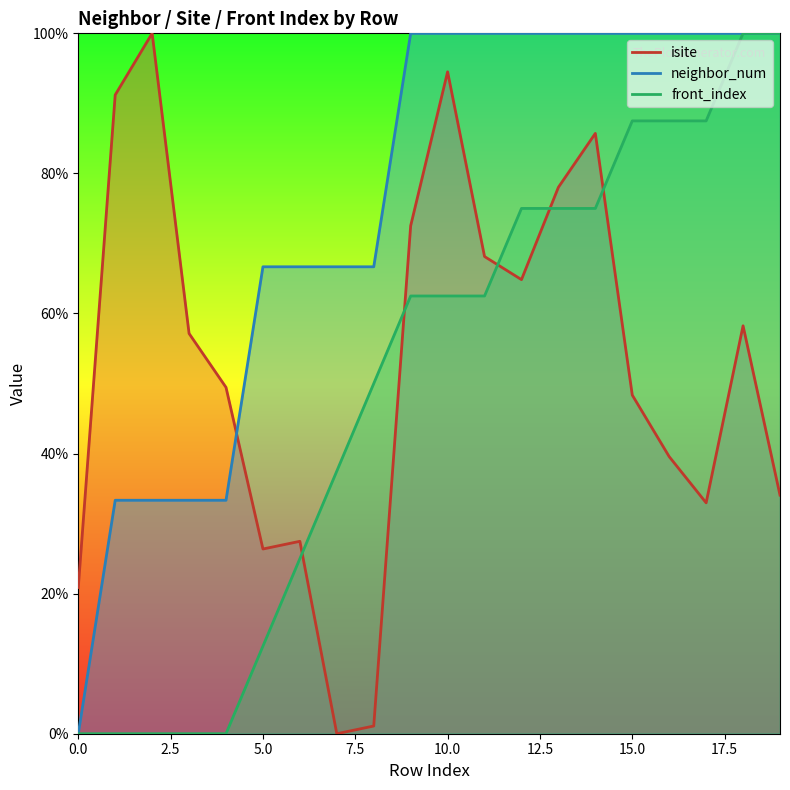

What is the sum of all neighbor_num values?

1500.0